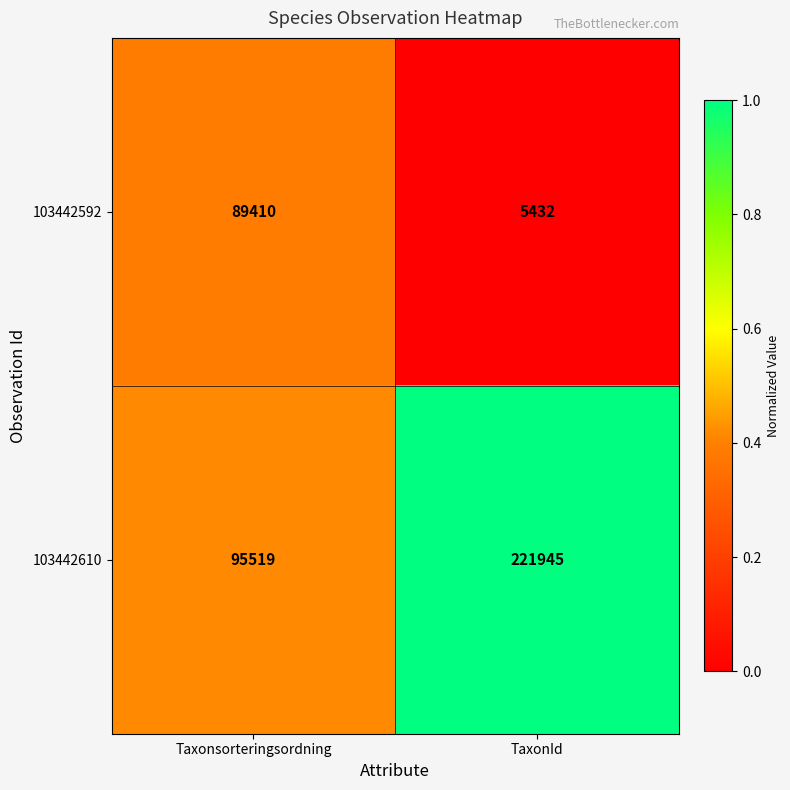

The value of 103442610 at TaxonId is 61247. True or false?

False